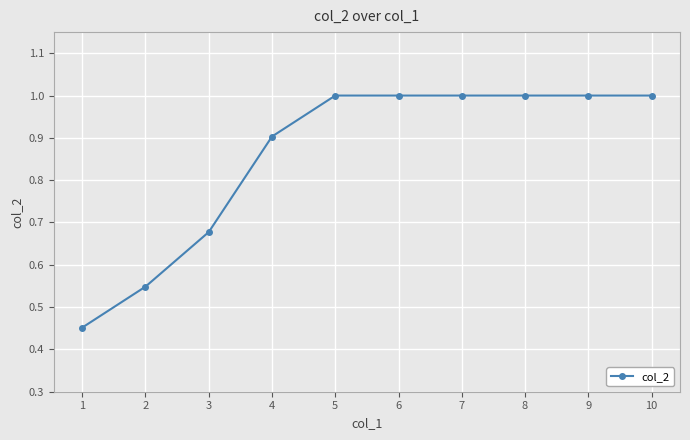

What is the difference between the values at 2 and 4?

0.4